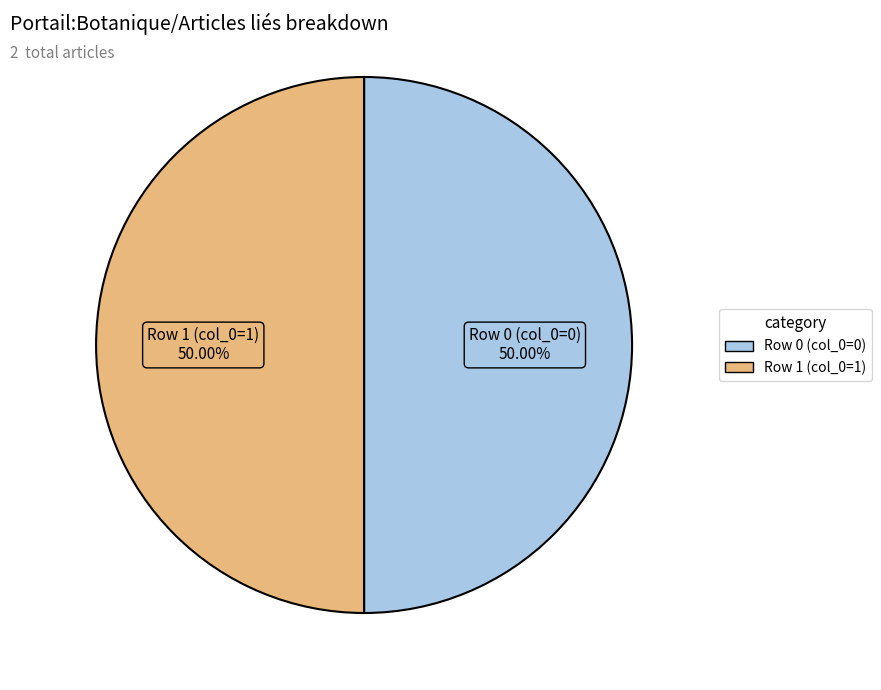

Approximately how many times larger is the value at Row 0 (col_0=0) compared to Row 1 (col_0=1)?

1.0